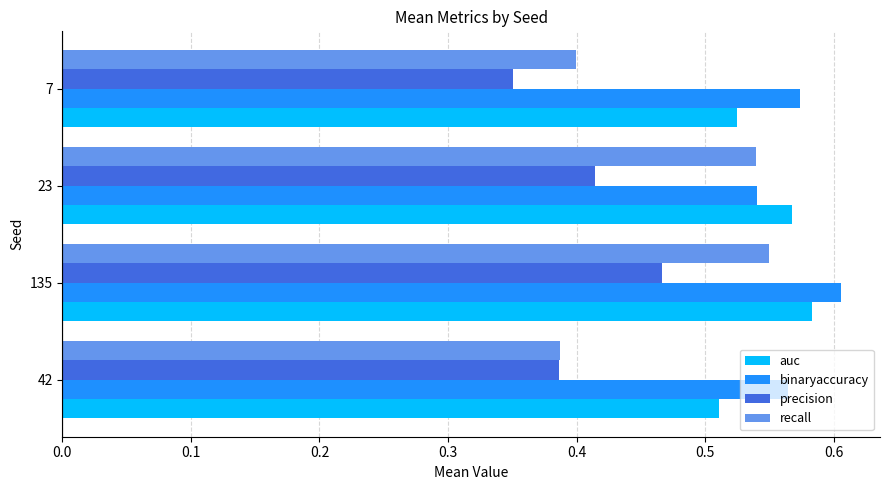

What is the total value across all series at 135?

2.2